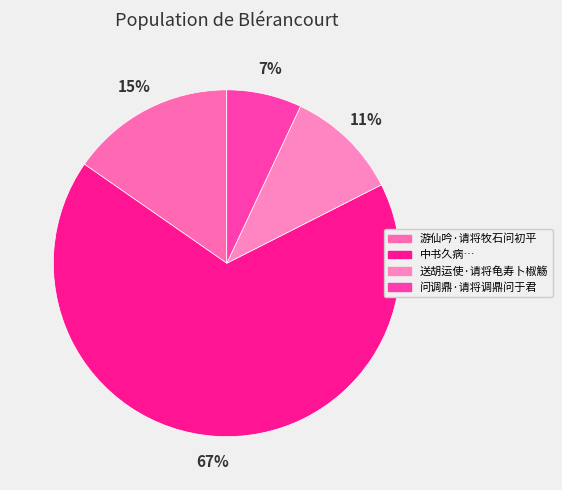

How many slices are in this pie chart?

4